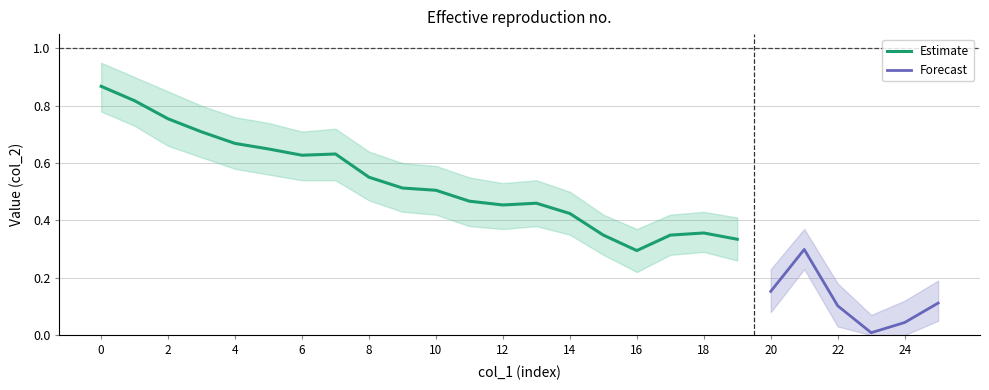

Rank the categories by value from highest to lowest.

0, 1, 2, 3, 4, 5, 7, 6, 8, 9, 10, 11, 13, 12, 14, 18, 15, 17, 19, 21, 16, 20, 25, 22, 24, 23